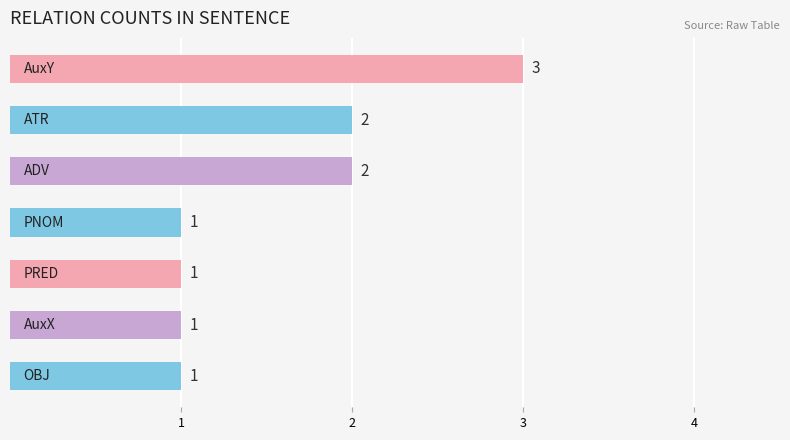

What is the maximum value shown in the chart?

3